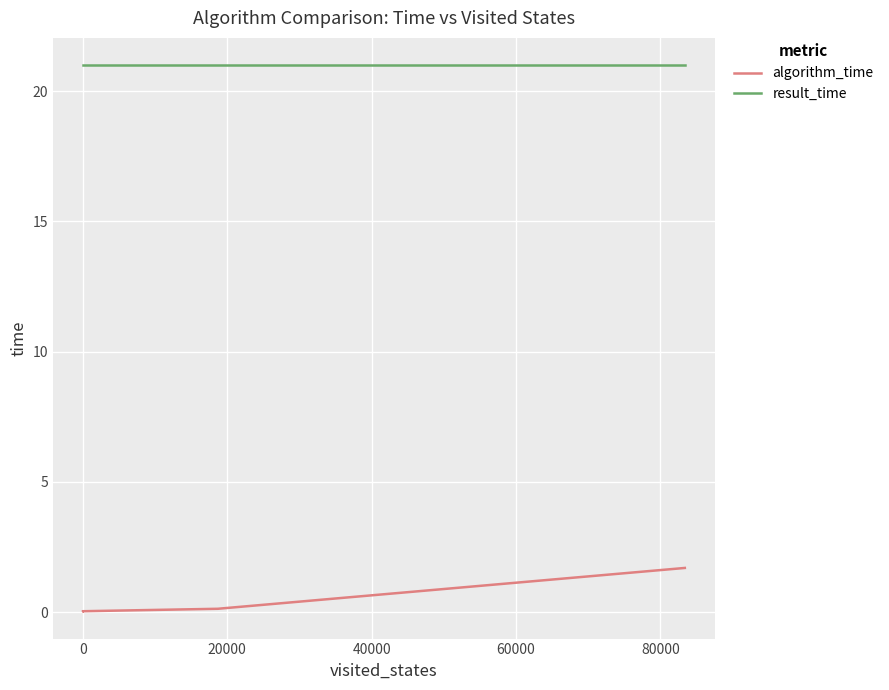

The result_time series shows 30.4 at 40000. True or false?

False